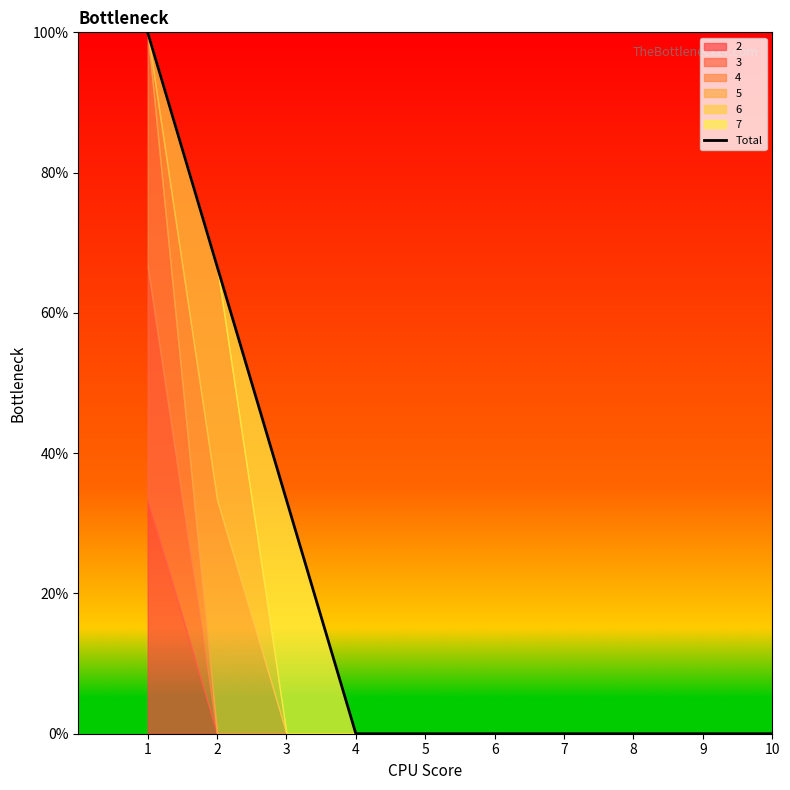

What is the difference between the maximum and minimum values?

1.0